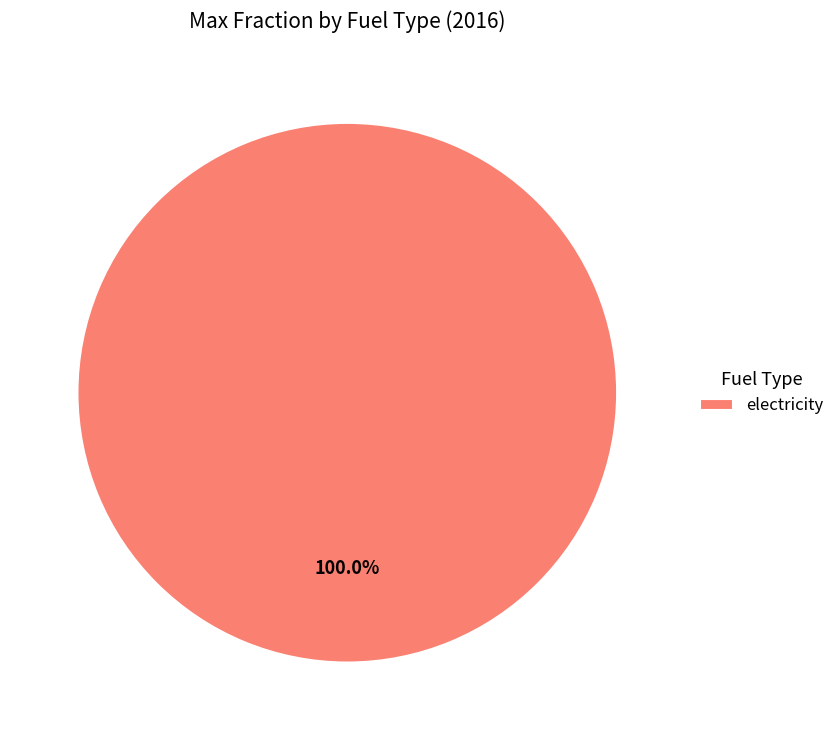

Does any single category account for the majority?

Yes